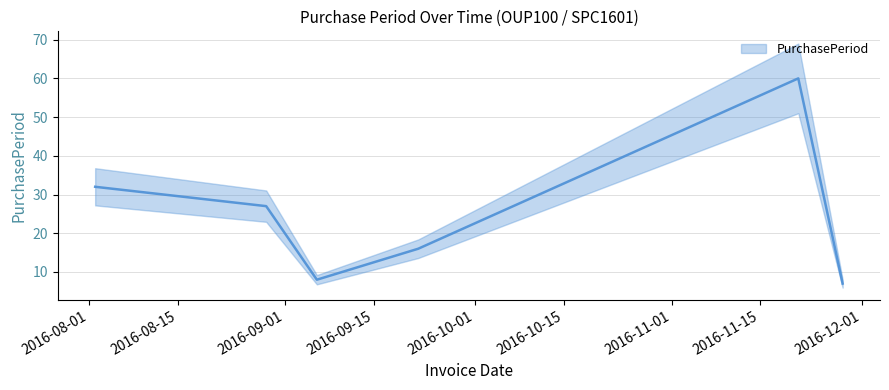

At which category does the chart reach its minimum across all series?

2016-11-28